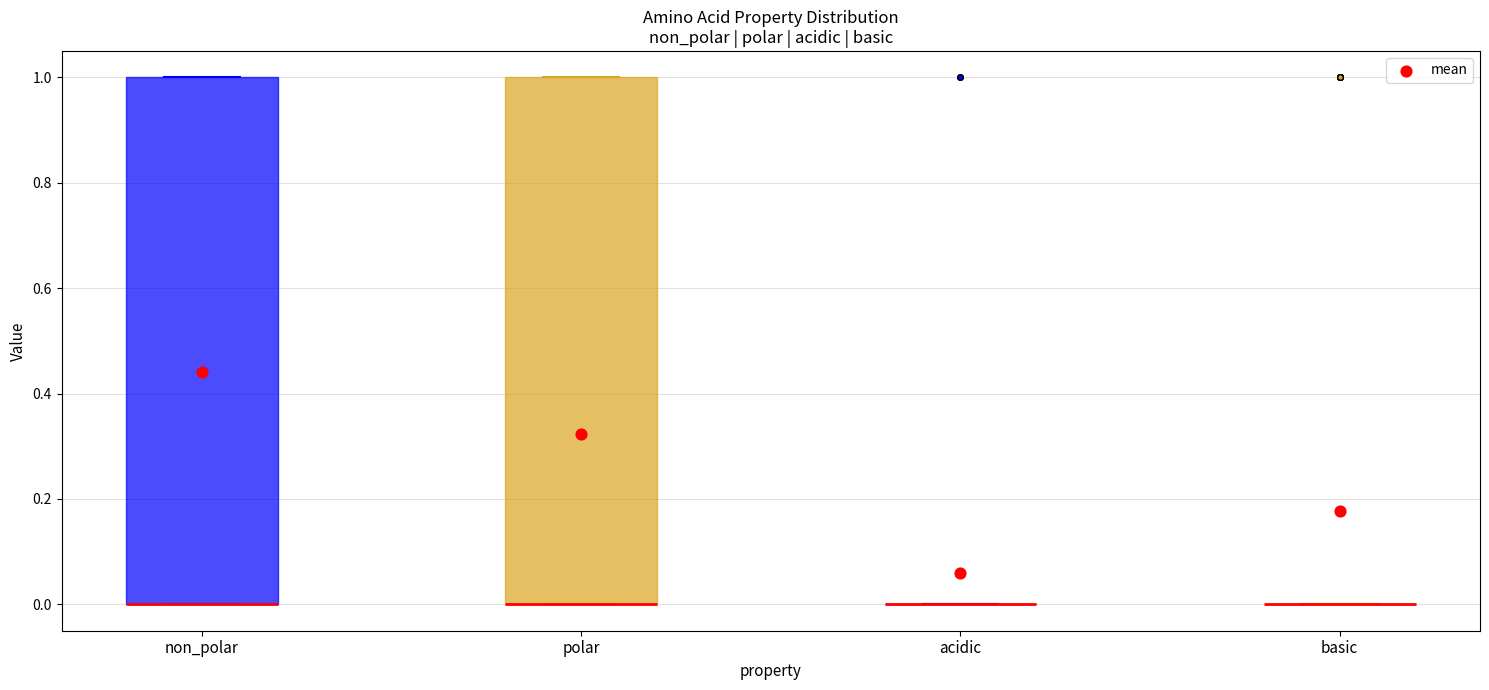

Reading left to right, transcribe this box plot: for each box, give where its median line is, the range the box spans, and where its two whiskers end, as read against the y-axis. The values are not printed on the chart, so give them approximately, as read against the axis.

non_polar: median 0 (drawn on the box's lower edge), box 0 to 1, whiskers 0 to 1
polar: median 0 (drawn on the box's lower edge), box 0 to 1, whiskers 0 to 1
acidic: box collapsed to a line at 0, whiskers 0 to 0
basic: box collapsed to a line at 0, whiskers 0 to 0